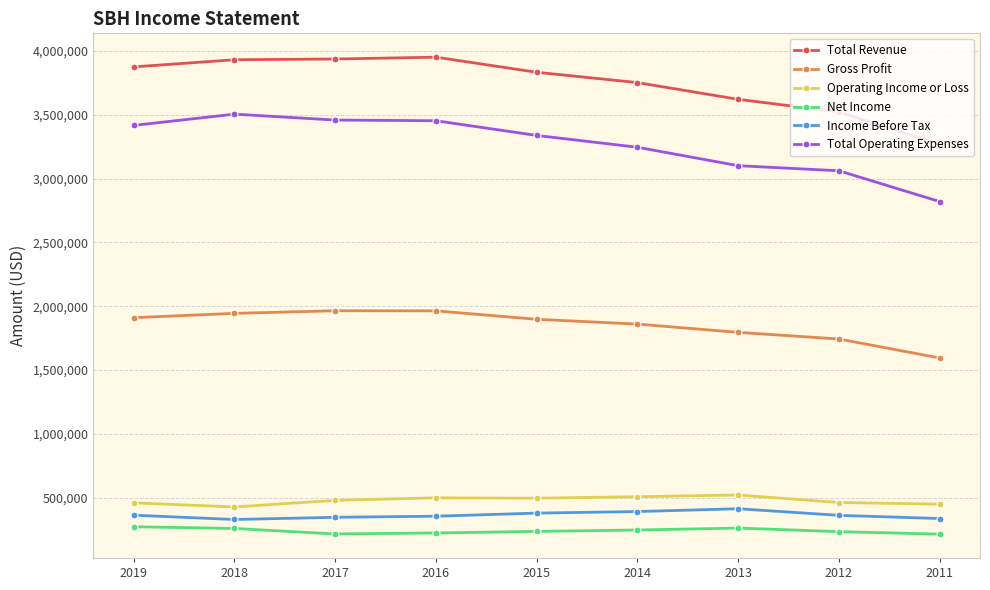

What is the total value across all series at 2011?

8682500